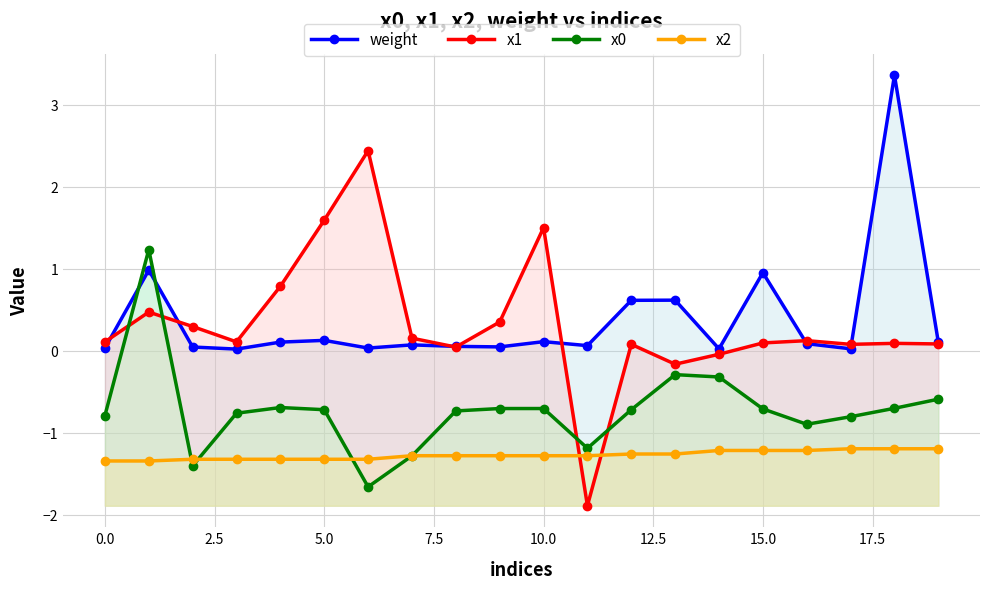

Which series has the widest spread of values?

x1